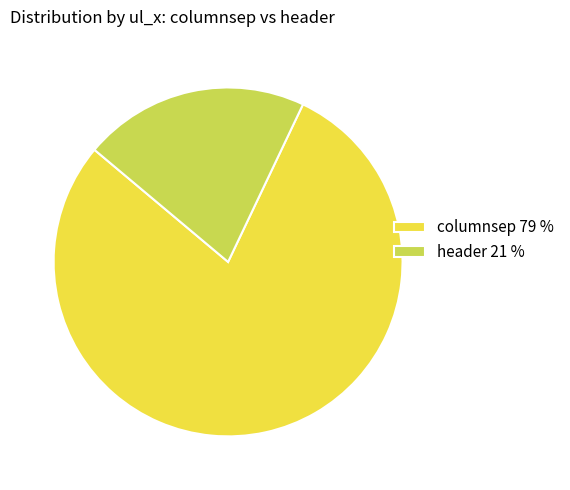

Is the sum of columnsep and header greater than half?

Yes